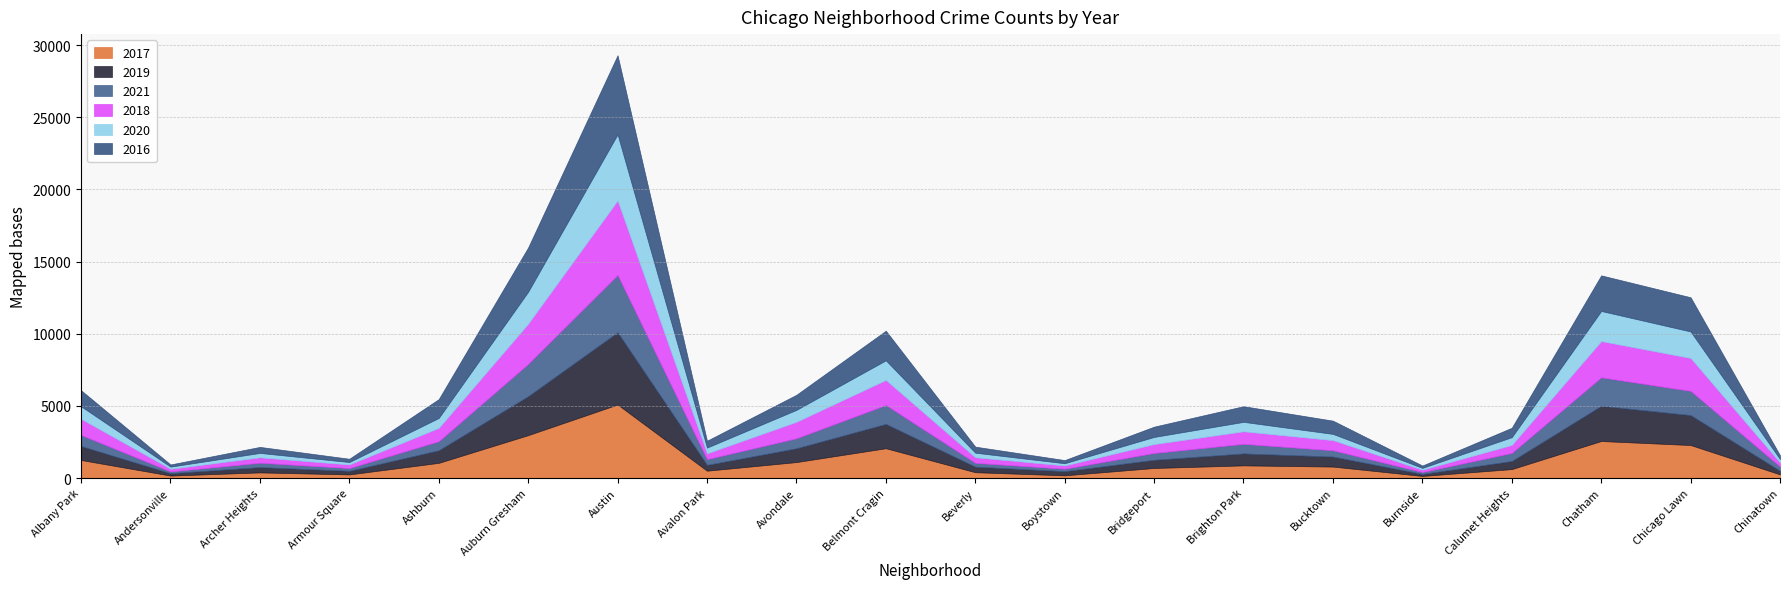

How many series are shown in this chart?

6